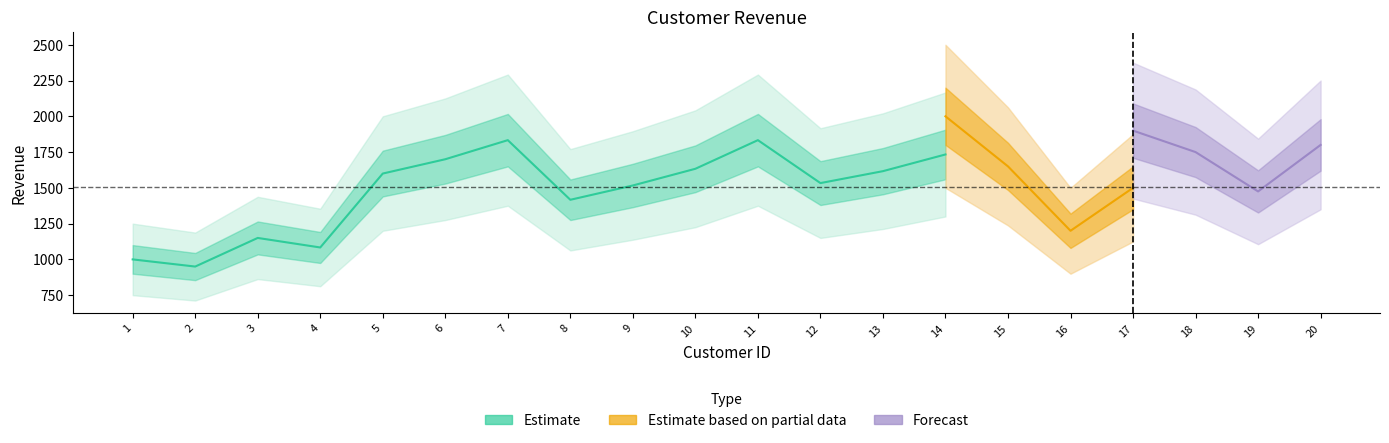

How many data points are above 1500?

9